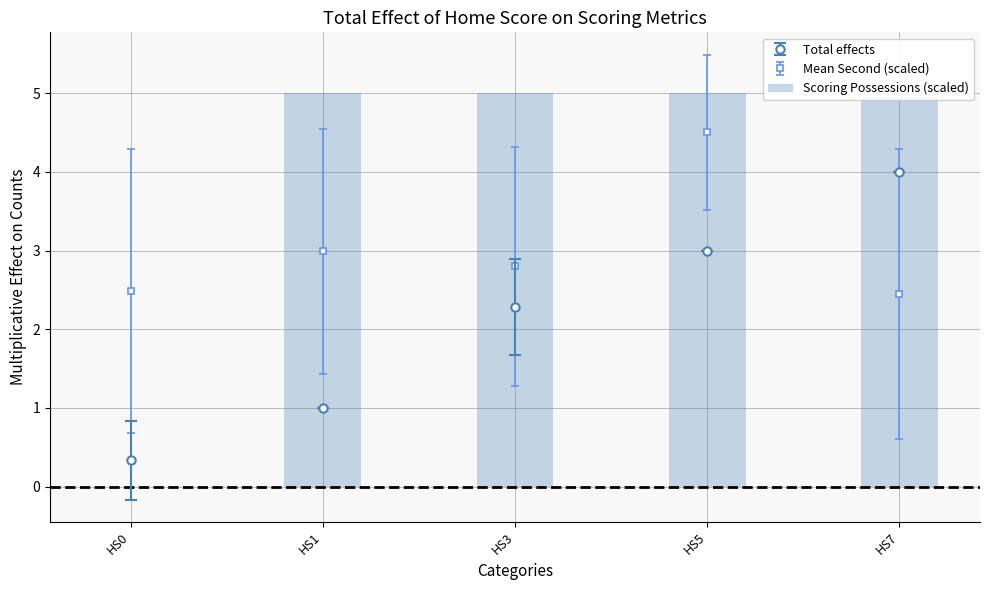

How many values are below 5?

1